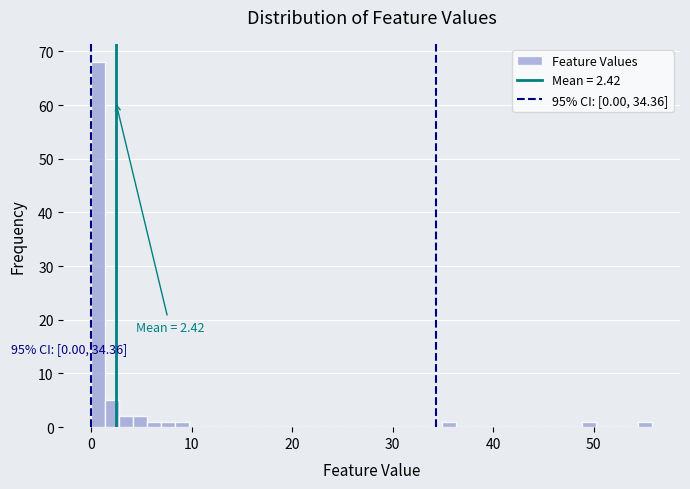

Around what value on the x-axis is the tallest bar? Give the approximate position of its centre, as read against the axis.

1